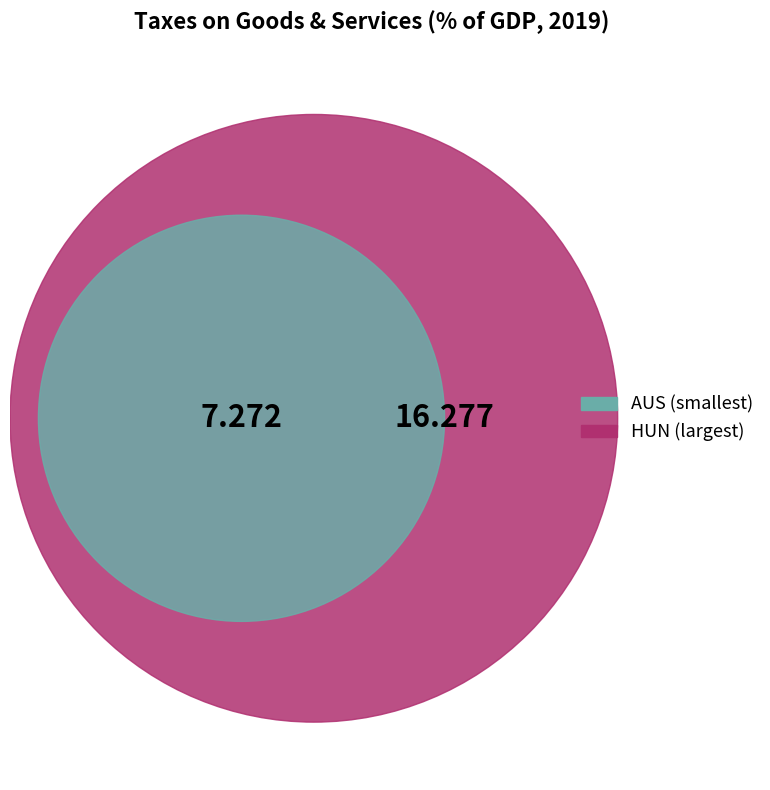

Is there a majority slice in this chart?

No